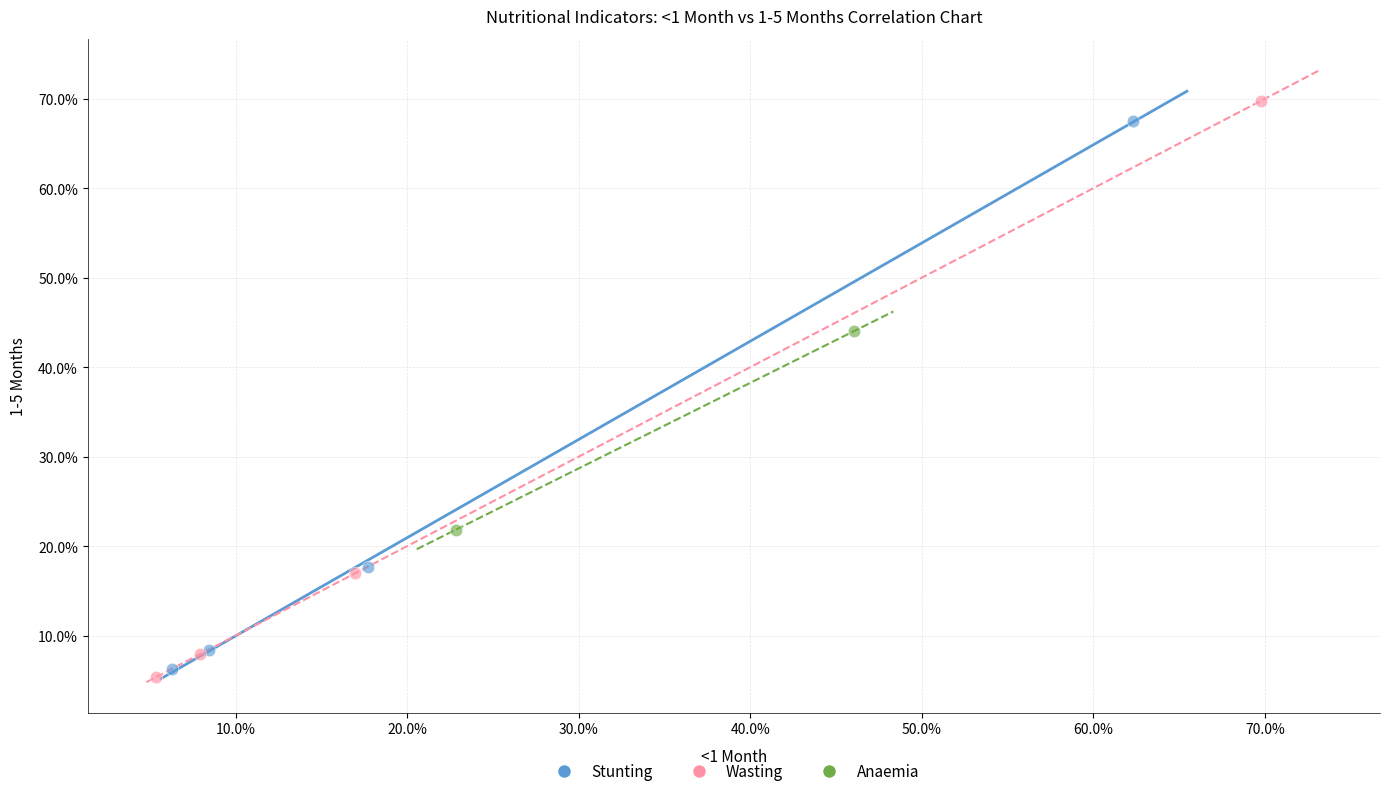

Which series contains the highest Y value?

Wasting